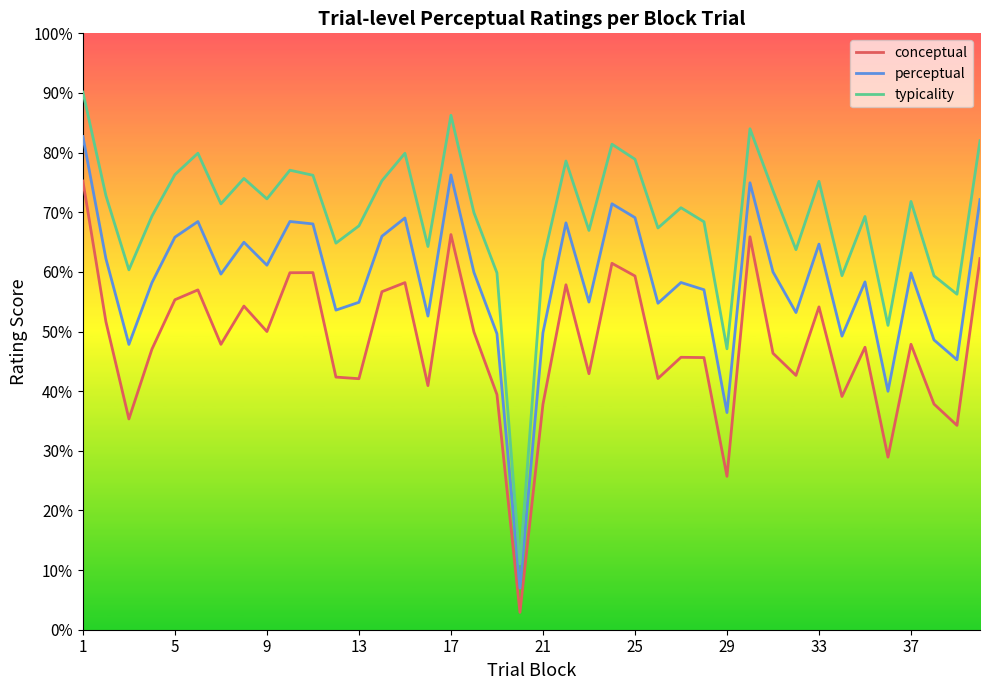

Which series has the largest total across all categories?

typicality